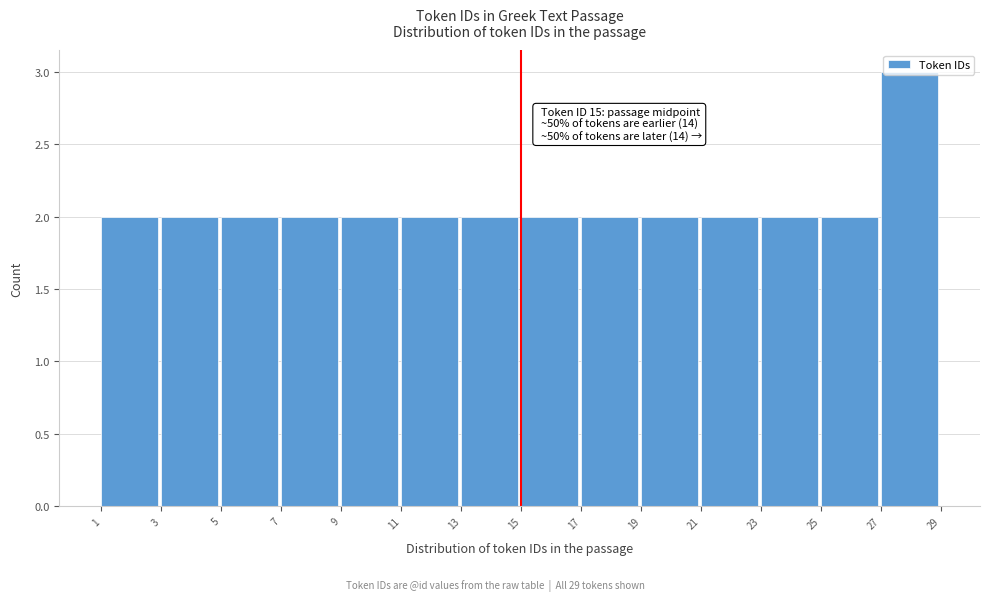

Which range on the x-axis has the tallest bar?

27 to 29